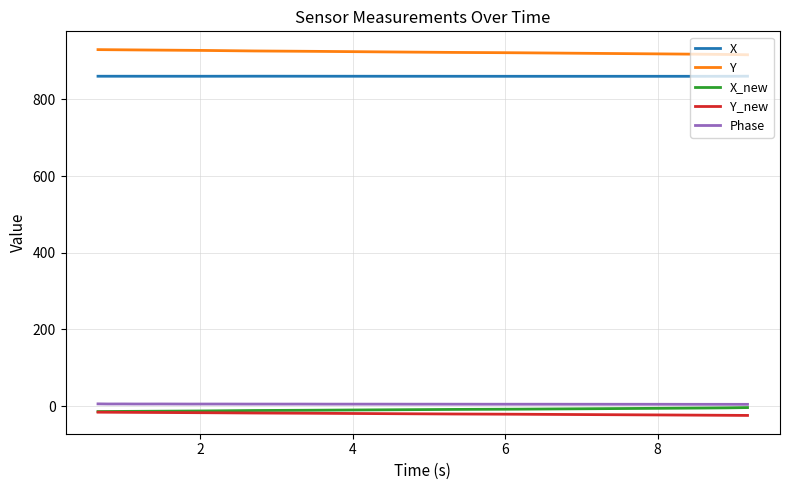

At how many categories does at least one series exceed 439?

40